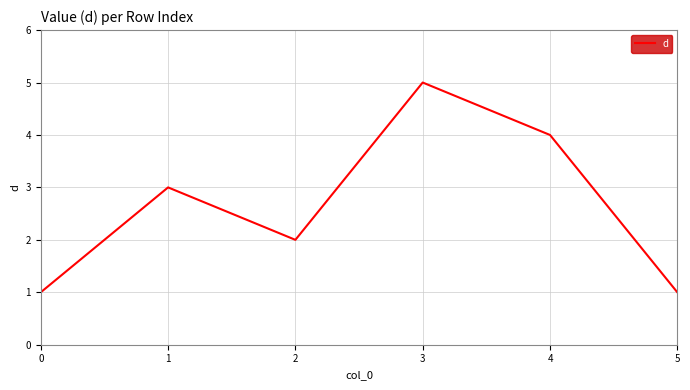

Which category has the highest value across all series?

3